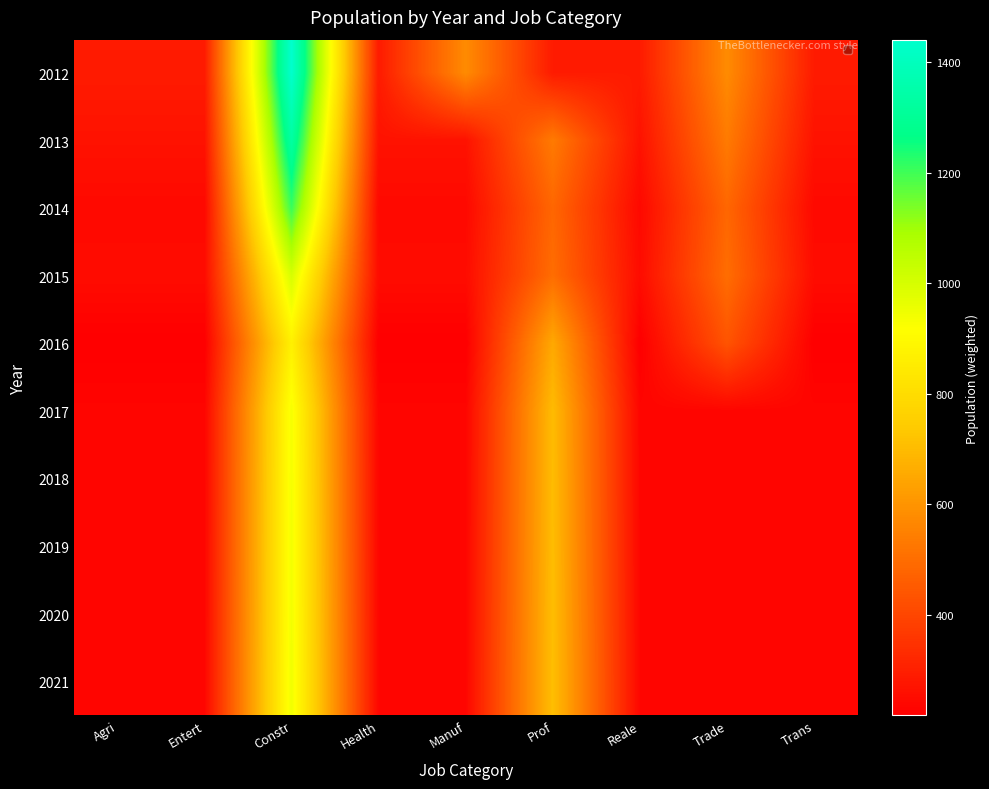

Which series has the largest range (max minus min)?

2012